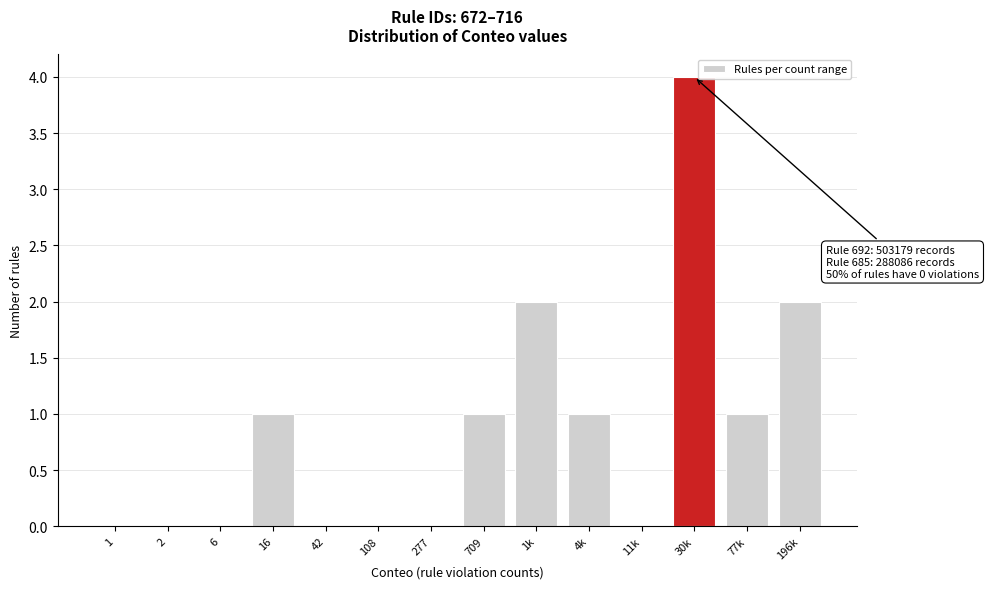

Reading left to right, transcribe all the data shown in this chart.

1=0	2=0	6=0	16=1	42=0	108=0	277=0	709=1	1k=2	4k=1	11k=0	30k=4	77k=1	196k=2